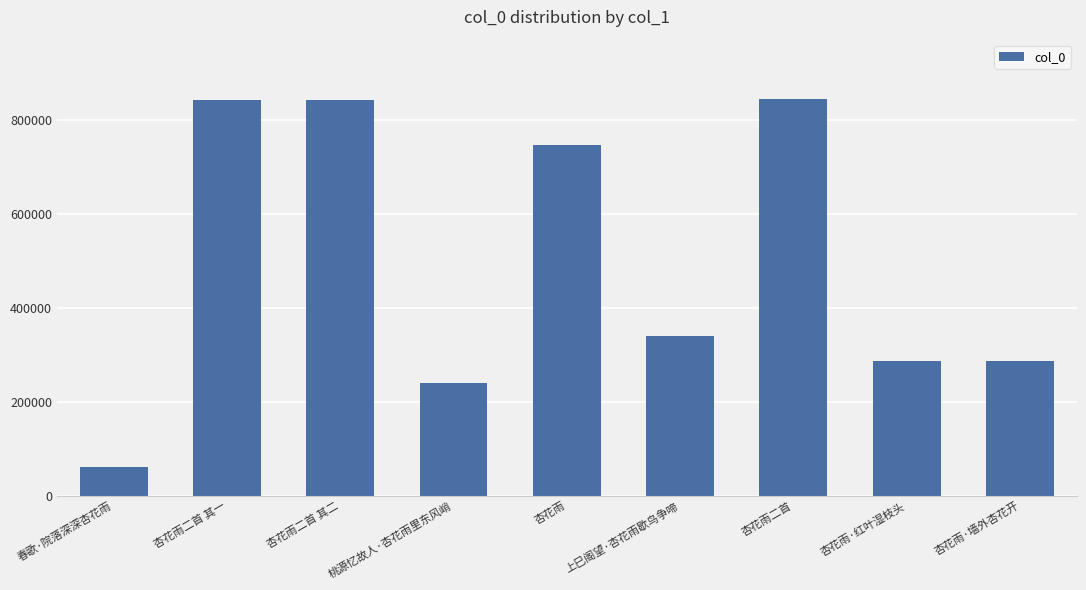

At which label is the value closest to 453234?

上巳阁望·杏花雨歇鸟争啼